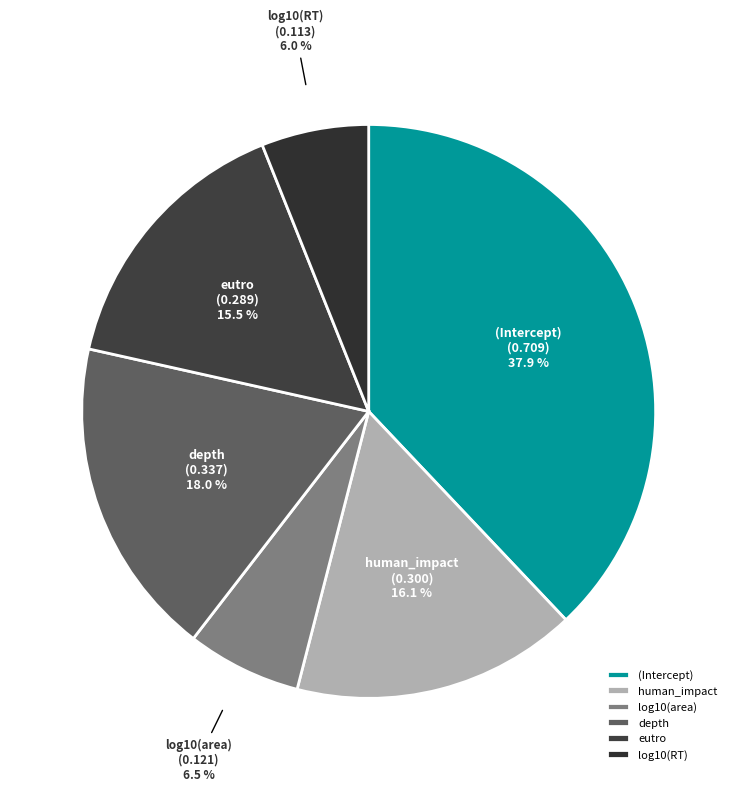

To the nearest percent, what is the difference between the largest and smallest slice percentages?

32%